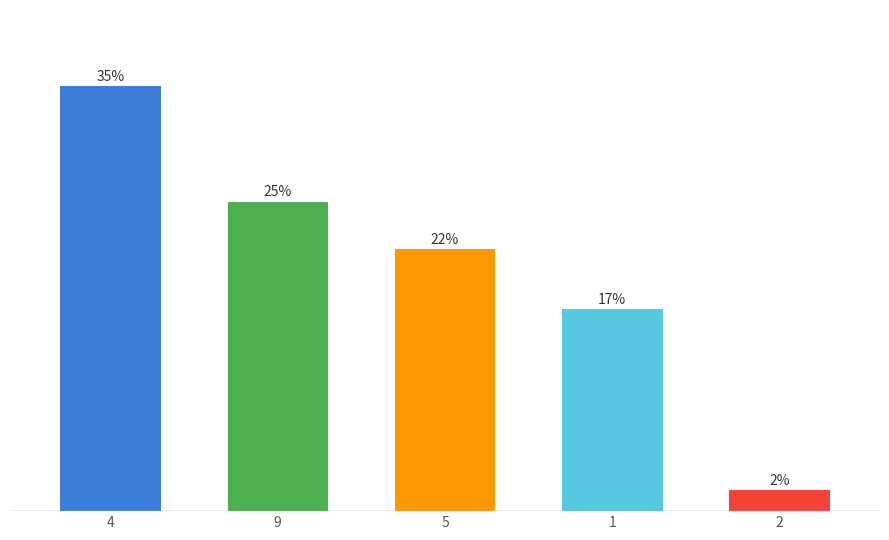

Are the bars horizontal?

No